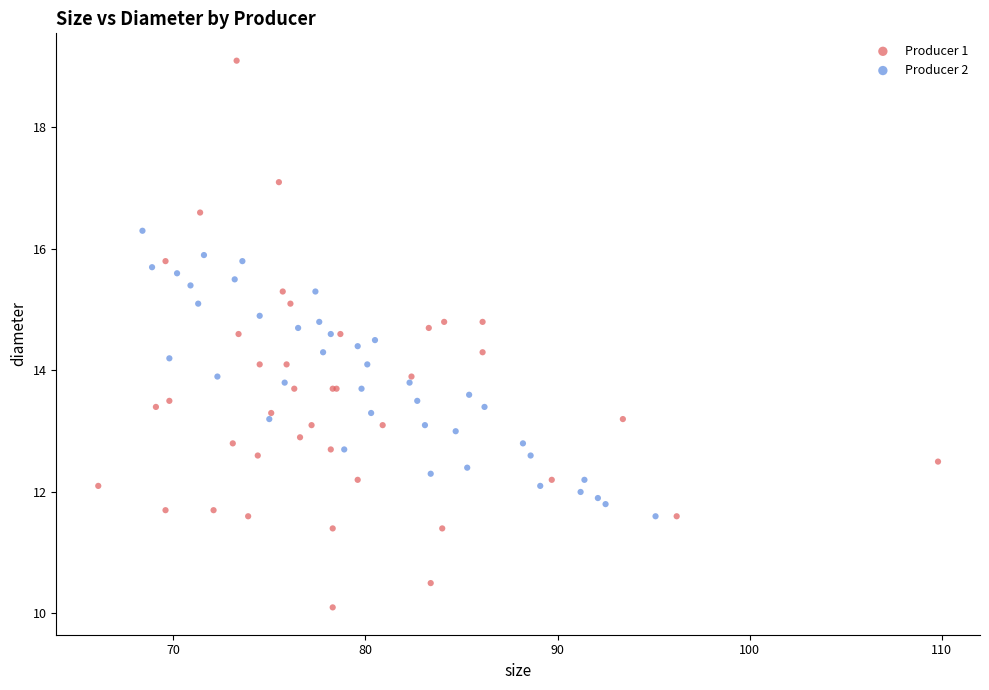

Which series has the widest spread of Y values?

Producer 1